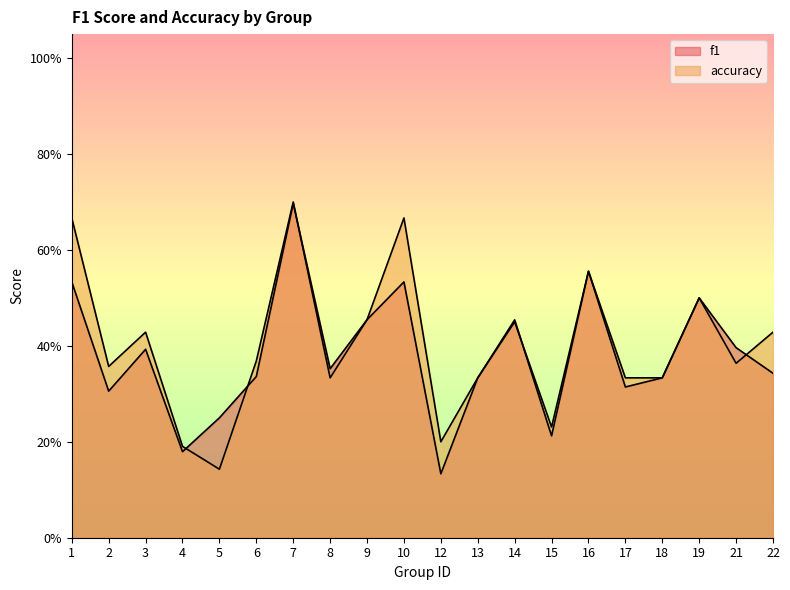

True or false: accuracy has more than 0 points higher than both neighbors.

True